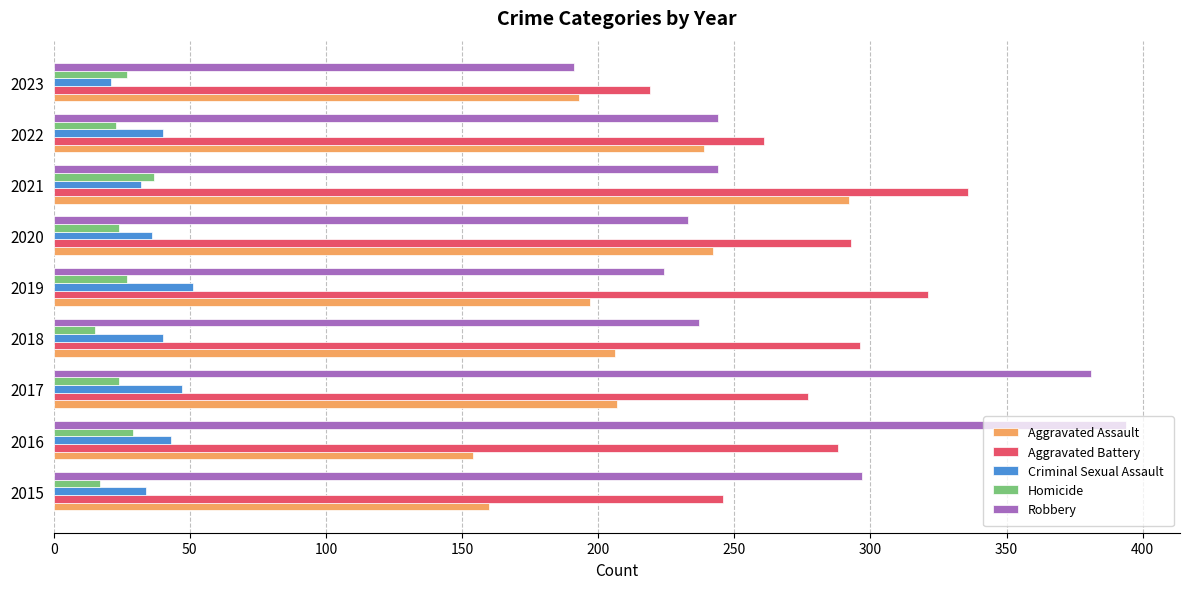

What value does the Homicide series have at 2023?

27